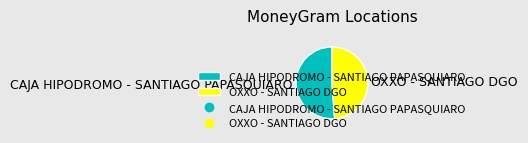

Is it true that CAJA HIPODROMO - SANTIAGO PAPASQUIARO is 37% of the pie?

False